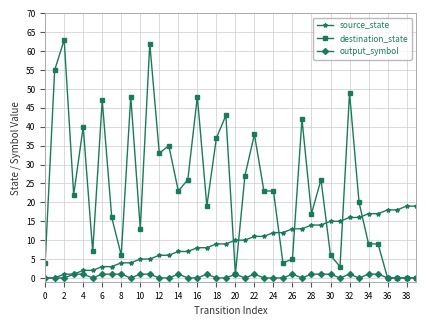

Which series has the largest range (max minus min)?

destination_state